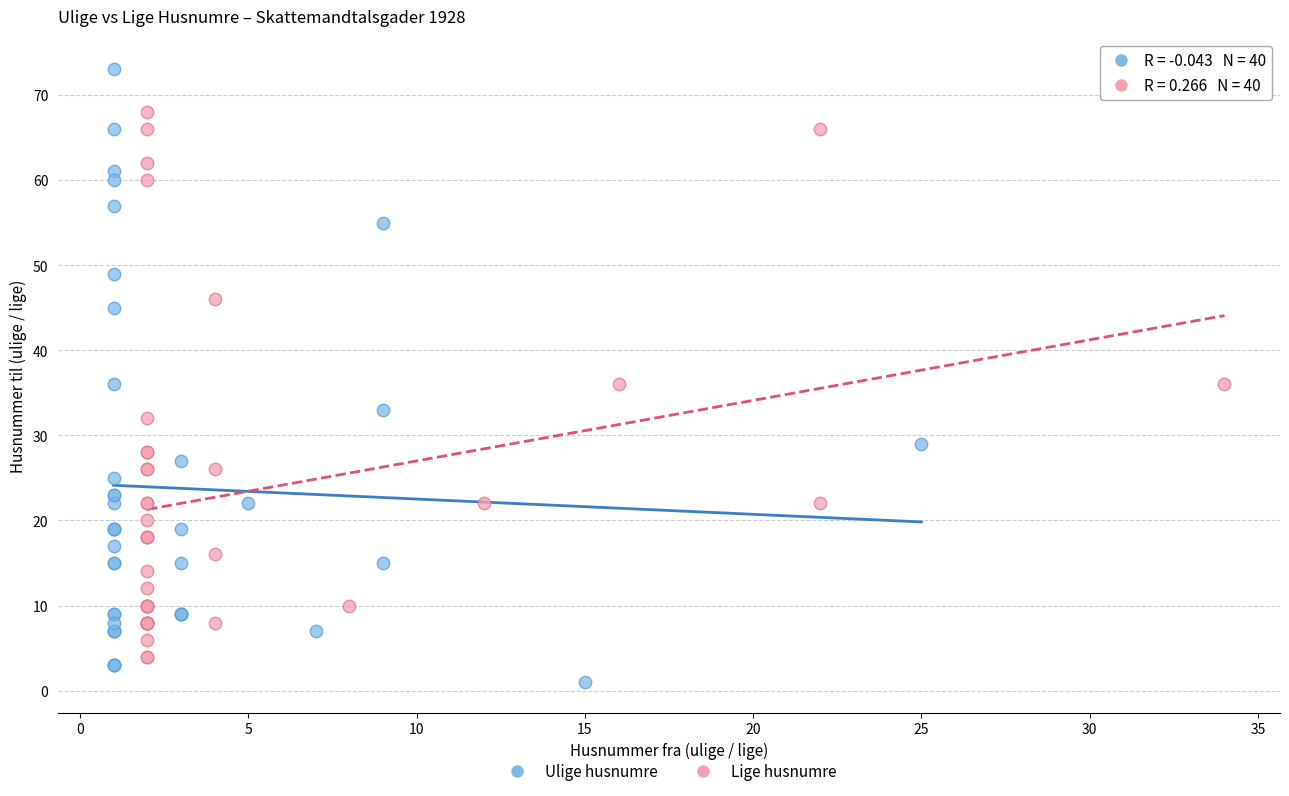

Which series has the widest spread of Y values?

Ulige husnumre